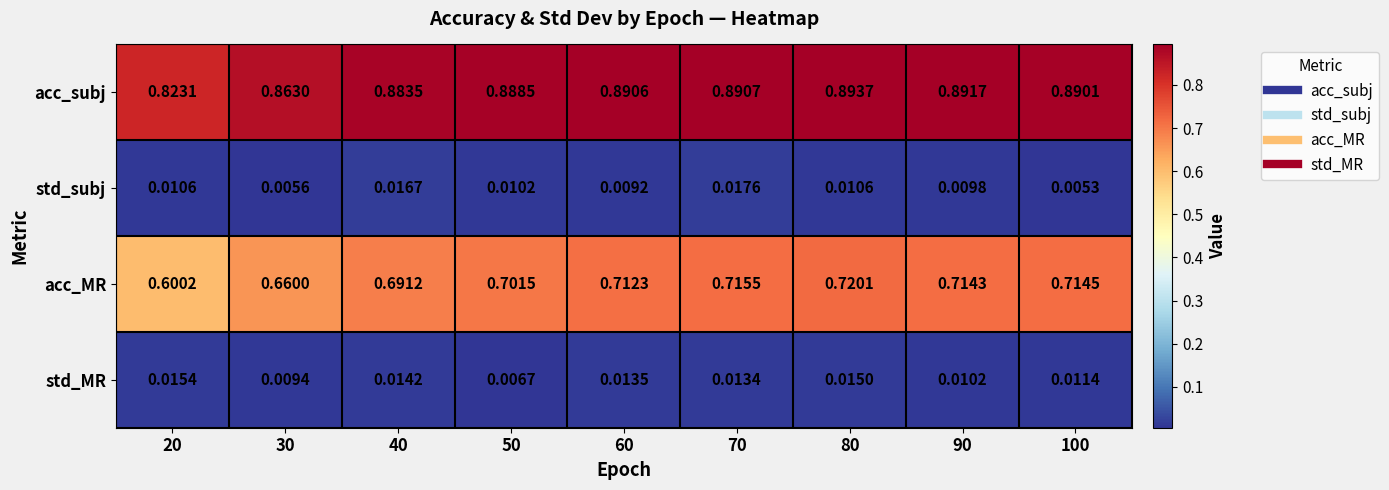

Rank the series at 30 from lowest to highest value.

std_subj, std_MR, acc_MR, acc_subj